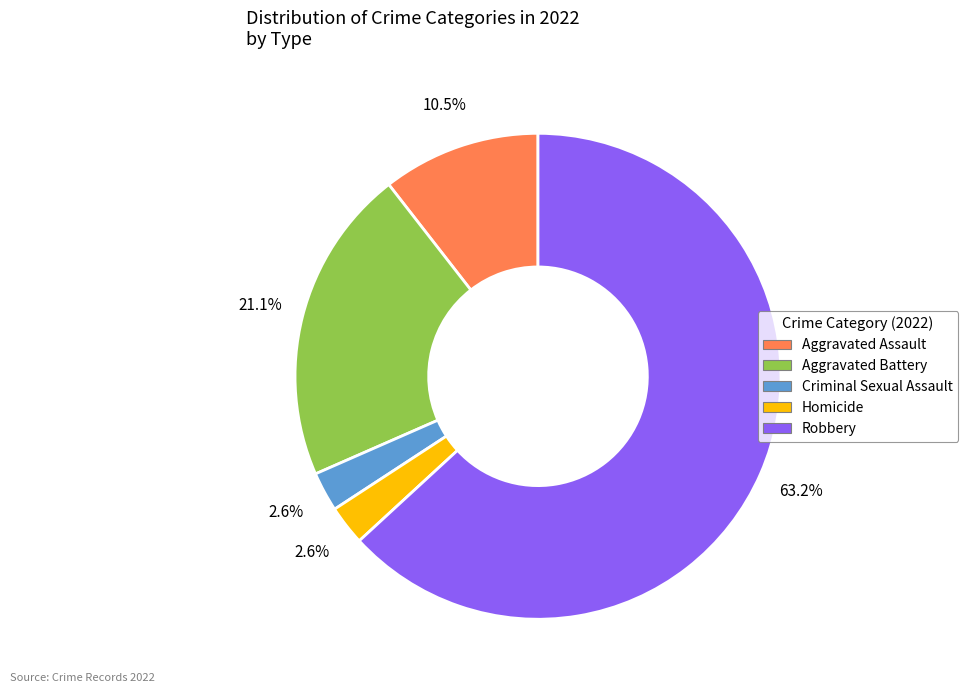

To the nearest percent, what percentage of the pie is Criminal Sexual Assault?

3%